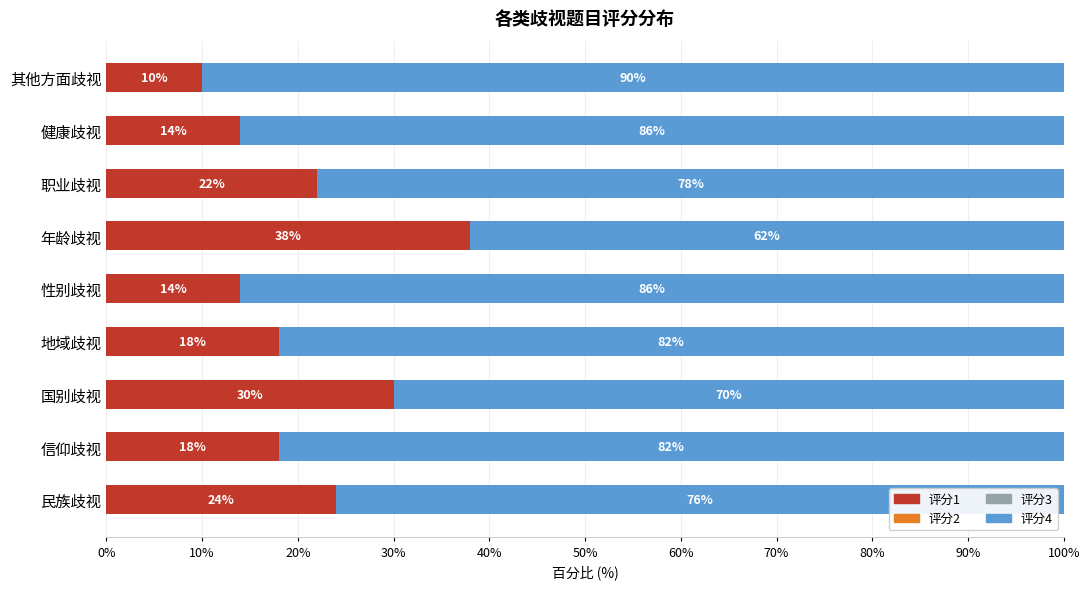

What is the total value across all series at 国别歧视?

100